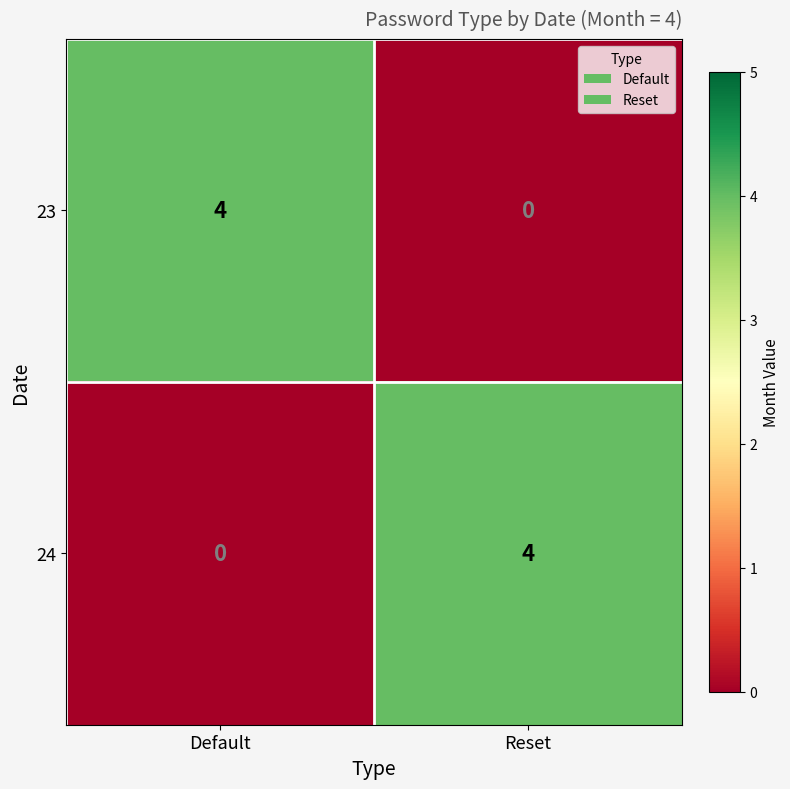

Is it true that 24 equals 0 at Default?

True